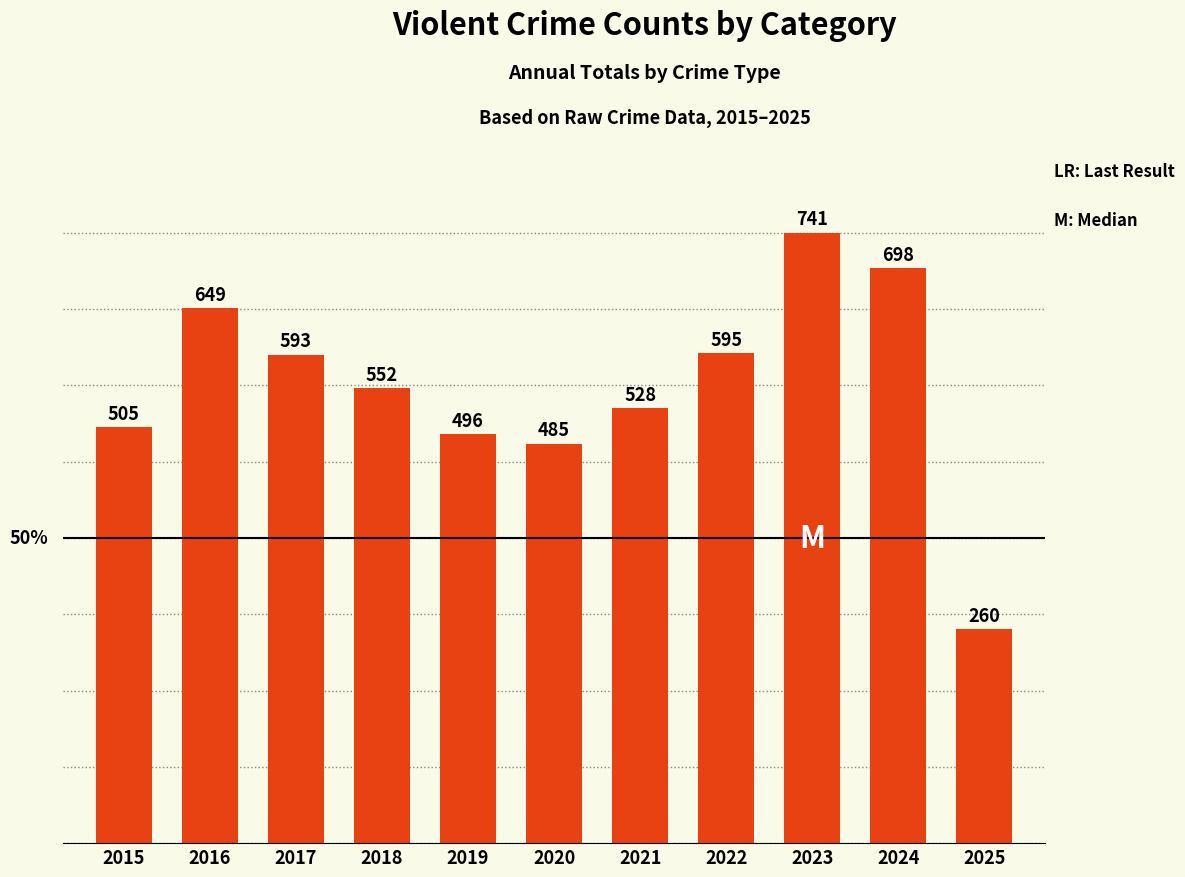

Read the value at 2024, to the nearest 50.

700